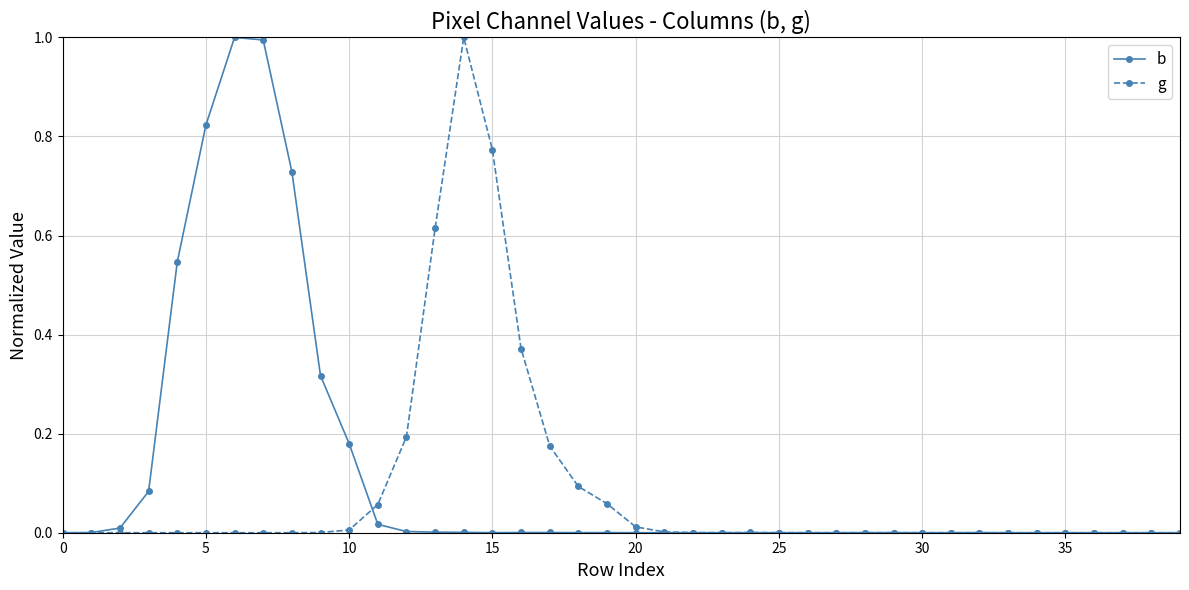

Count the number of data series in this chart.

2